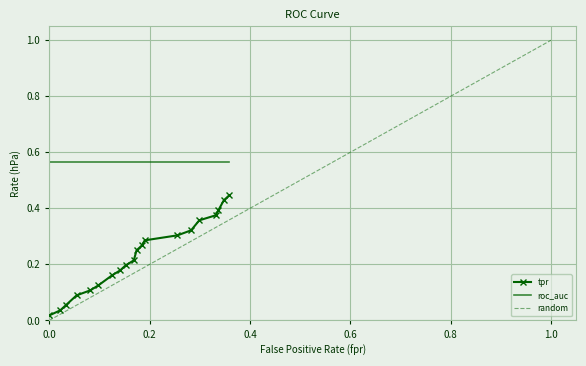

At which category is the sum across all series the highest?

19